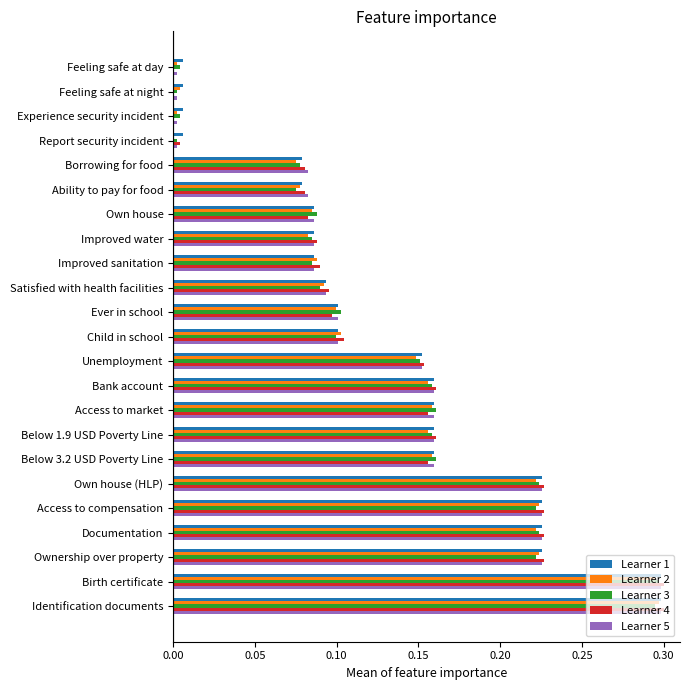

What is the total value across all series at Own house?

0.4